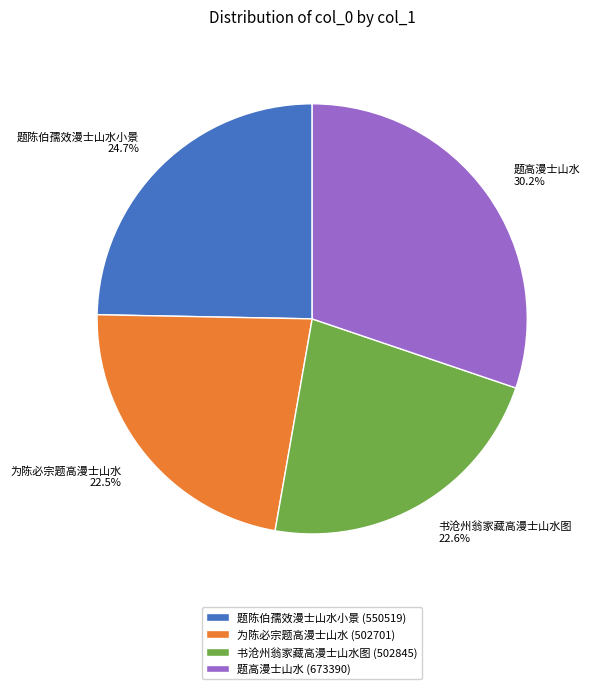

How many slices are in this pie chart?

4